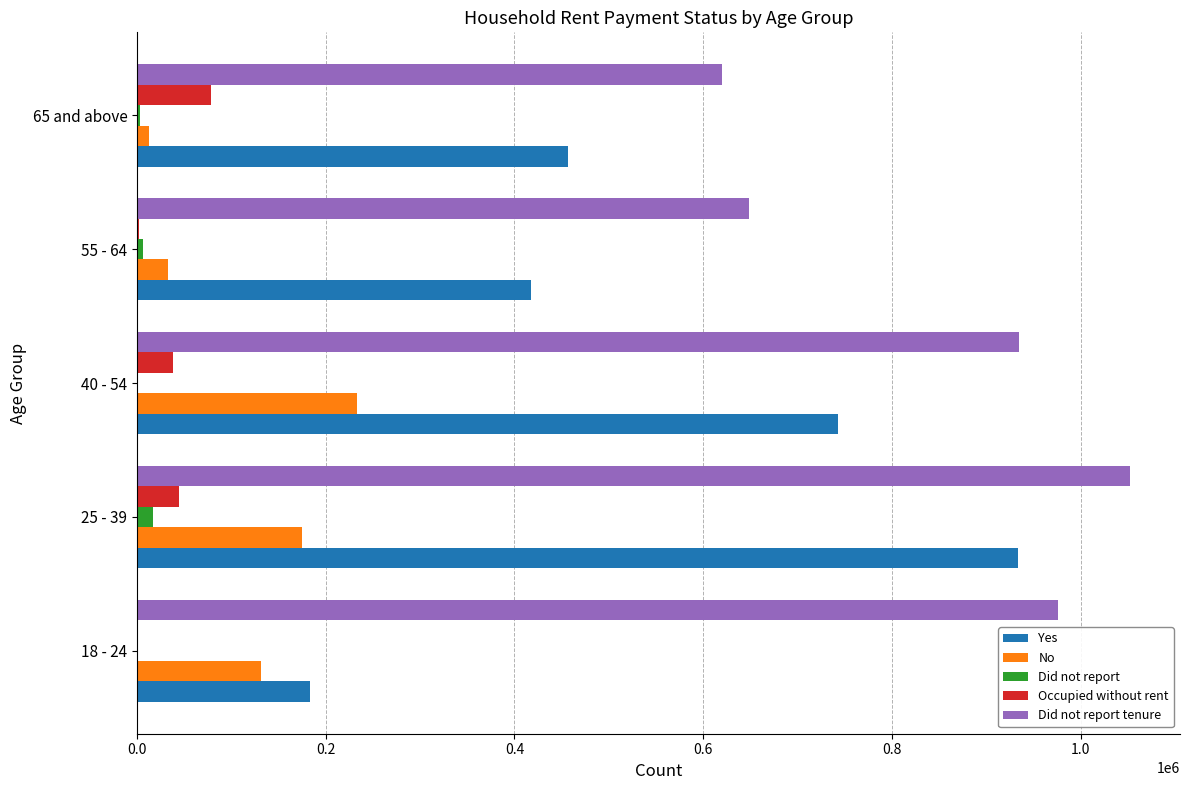

Which series has the largest total across all categories?

Did not report tenure